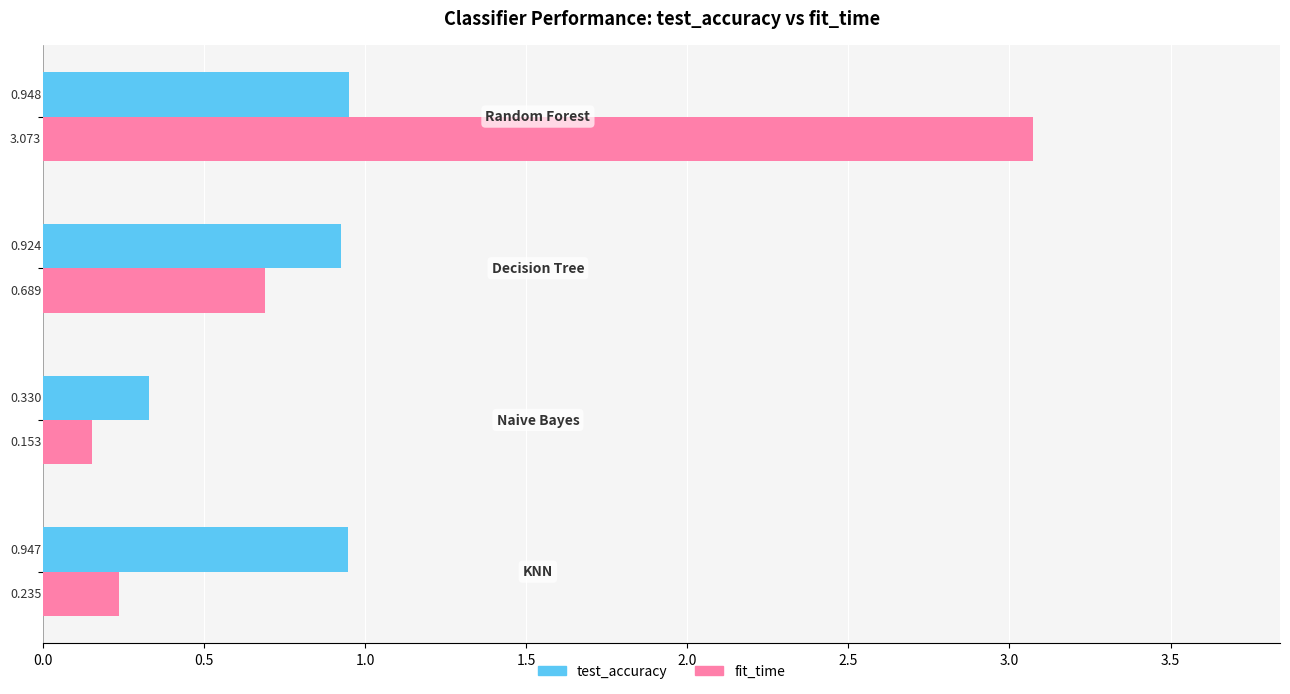

What is the sum of all test_accuracy values?

3.2